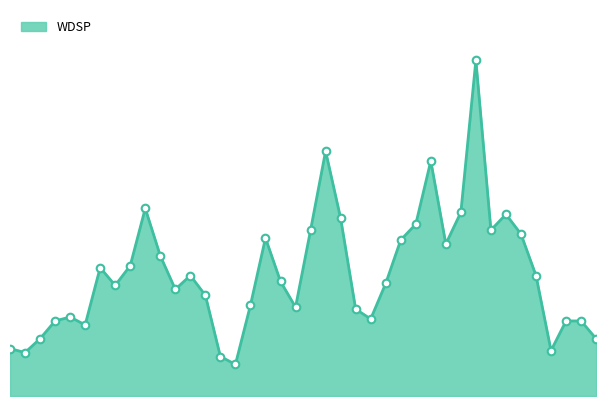

Does the chart have visible grid lines?

No